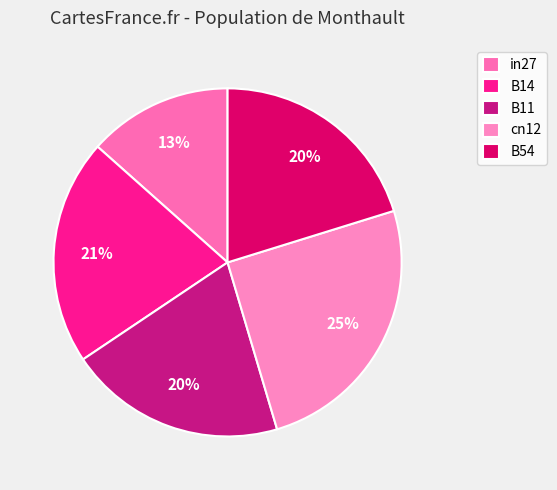

True or false: B14 accounts for 21% of the total.

True